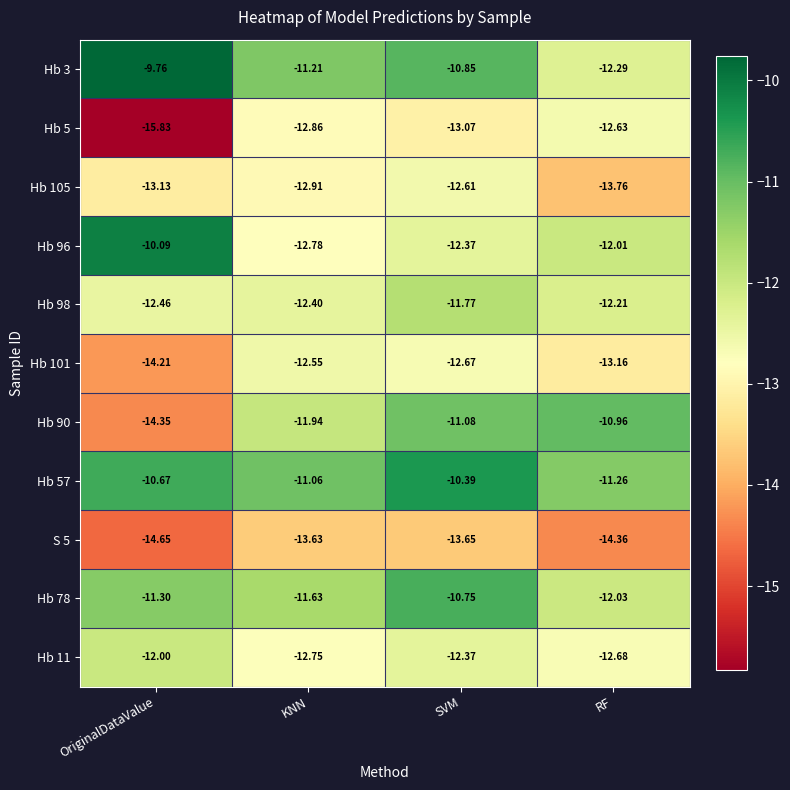

Which series has the largest total across all categories?

Hb 57